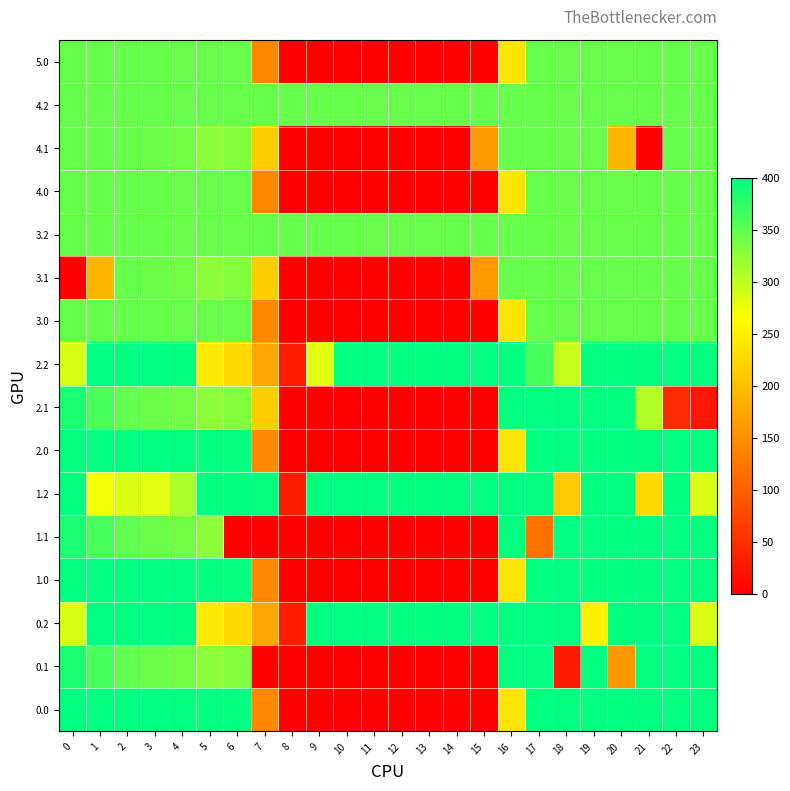

Which has a higher value, 17 or 0?

17